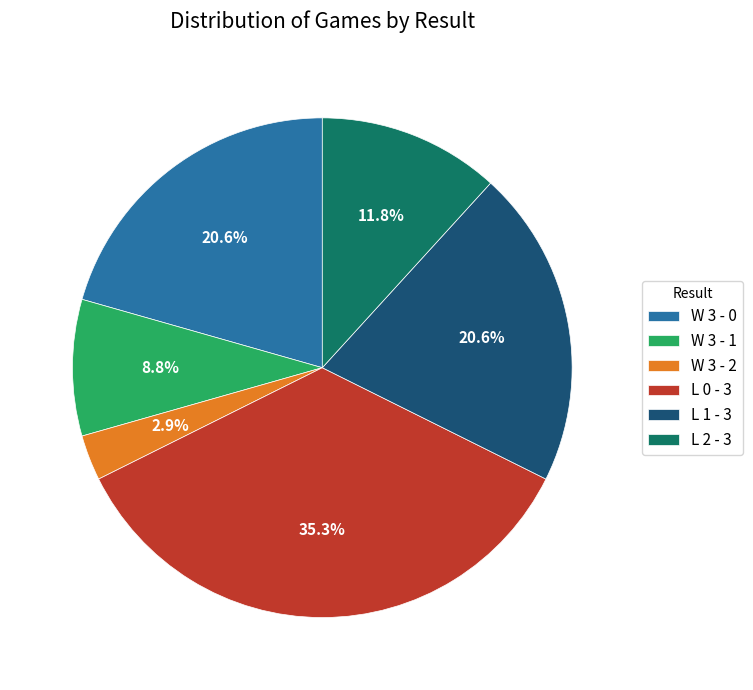

Is there any slice that represents more than half of the pie?

No